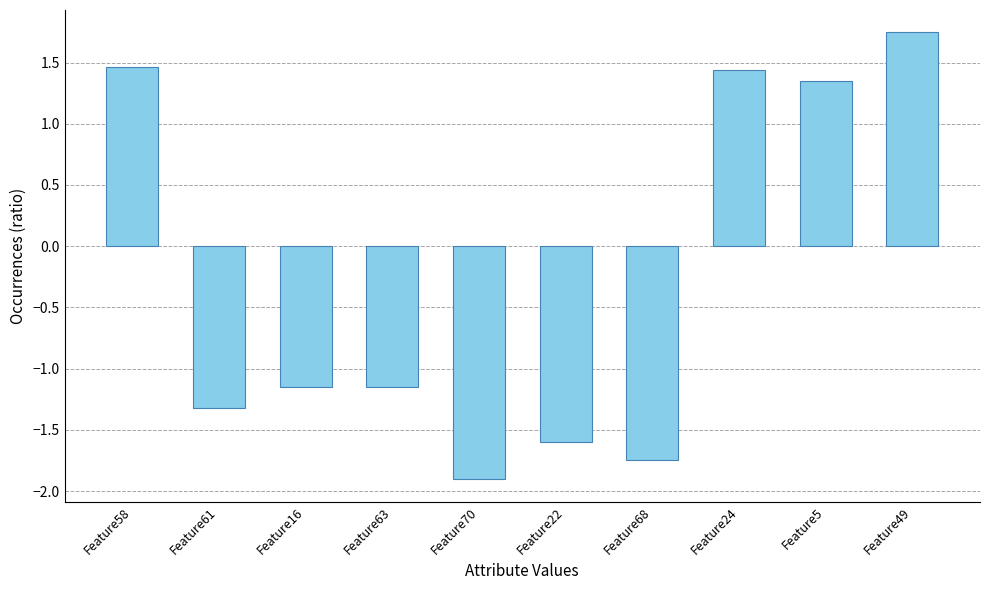

How many bars are there in total?

10